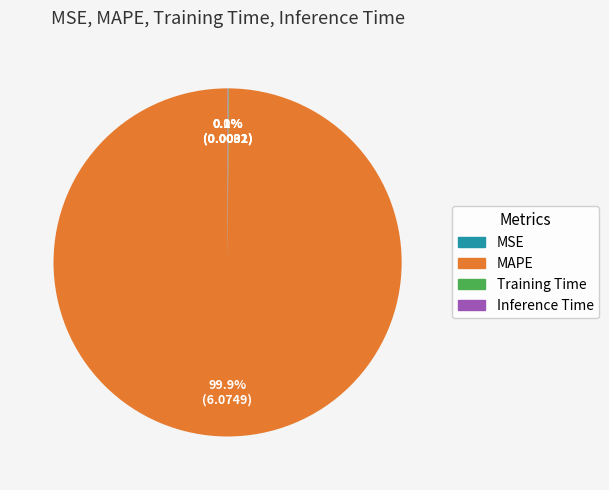

Does MAPE account for over 50% of the chart?

Yes